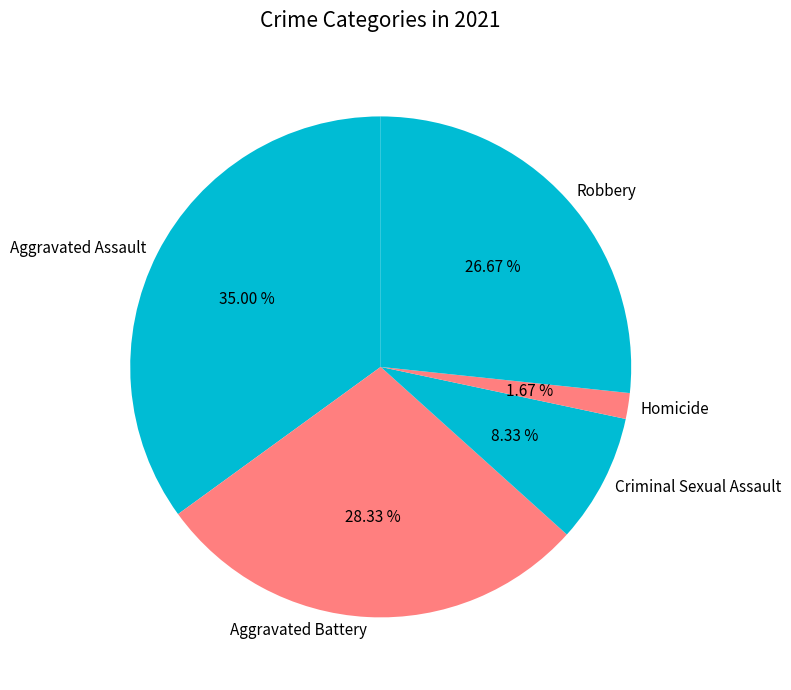

Which has a higher value, Homicide or Aggravated Battery?

Aggravated Battery